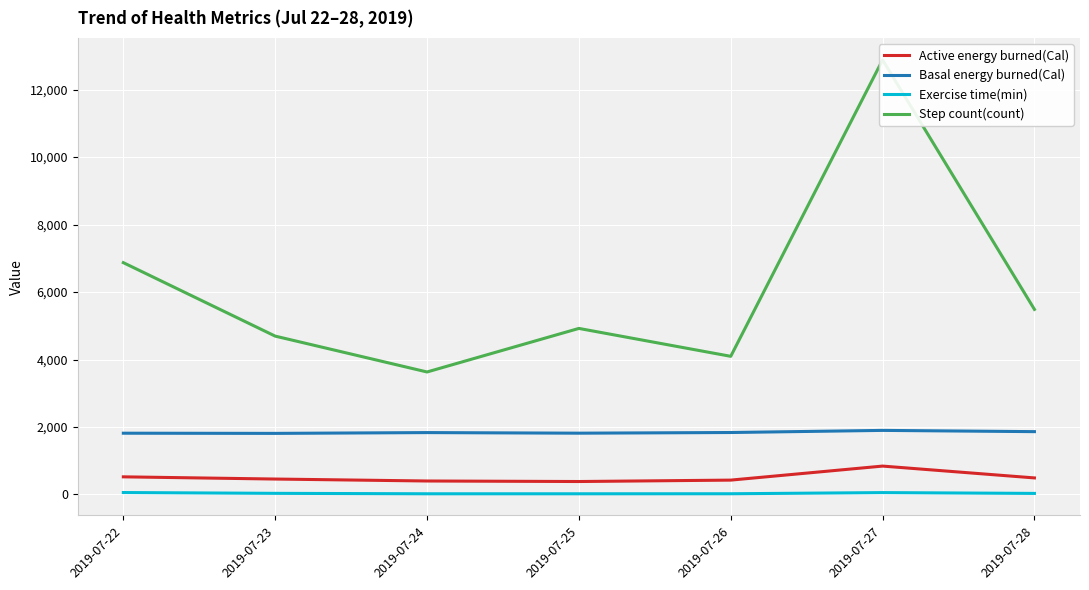

Is it true that Active energy burned(Cal) equals 399.0 at 2019-07-24?

True